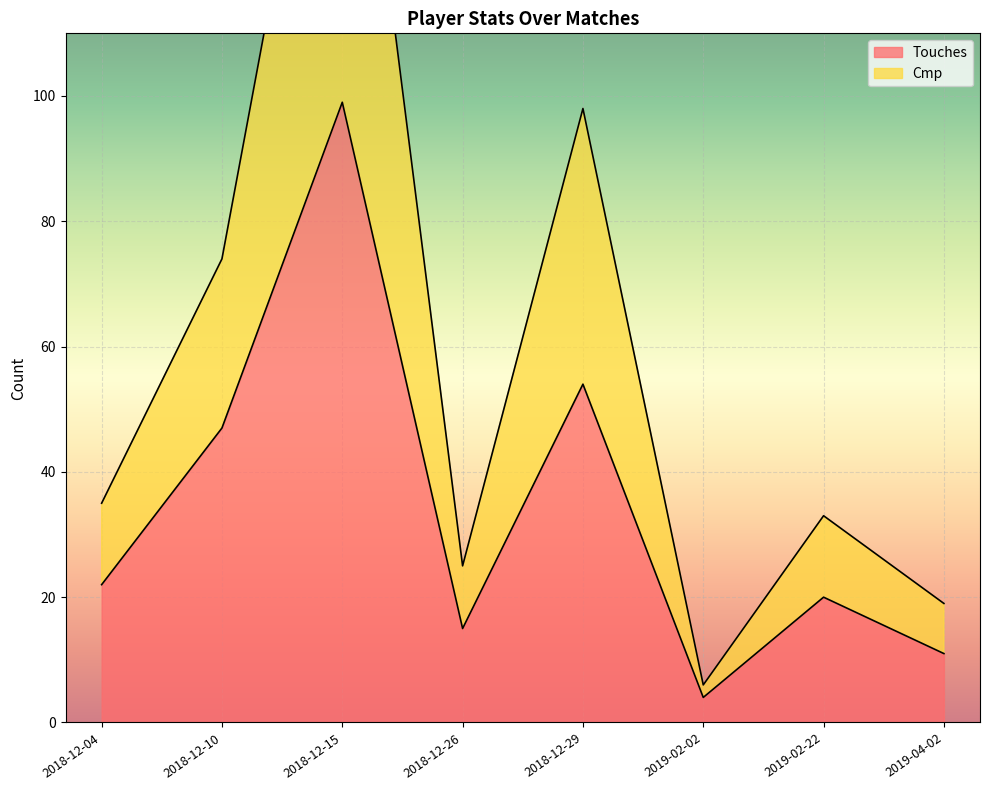

True or false: Touches and Cmp cross at least once.

False